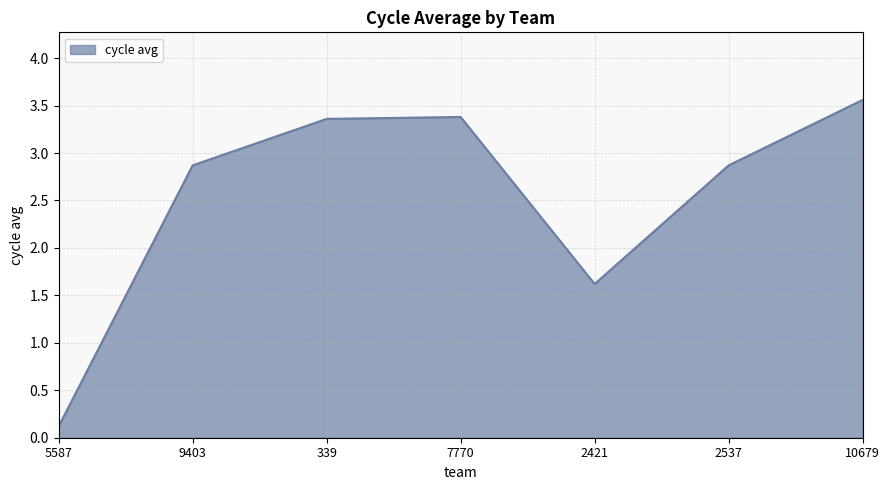

At which label is the value closest to 1?

2421